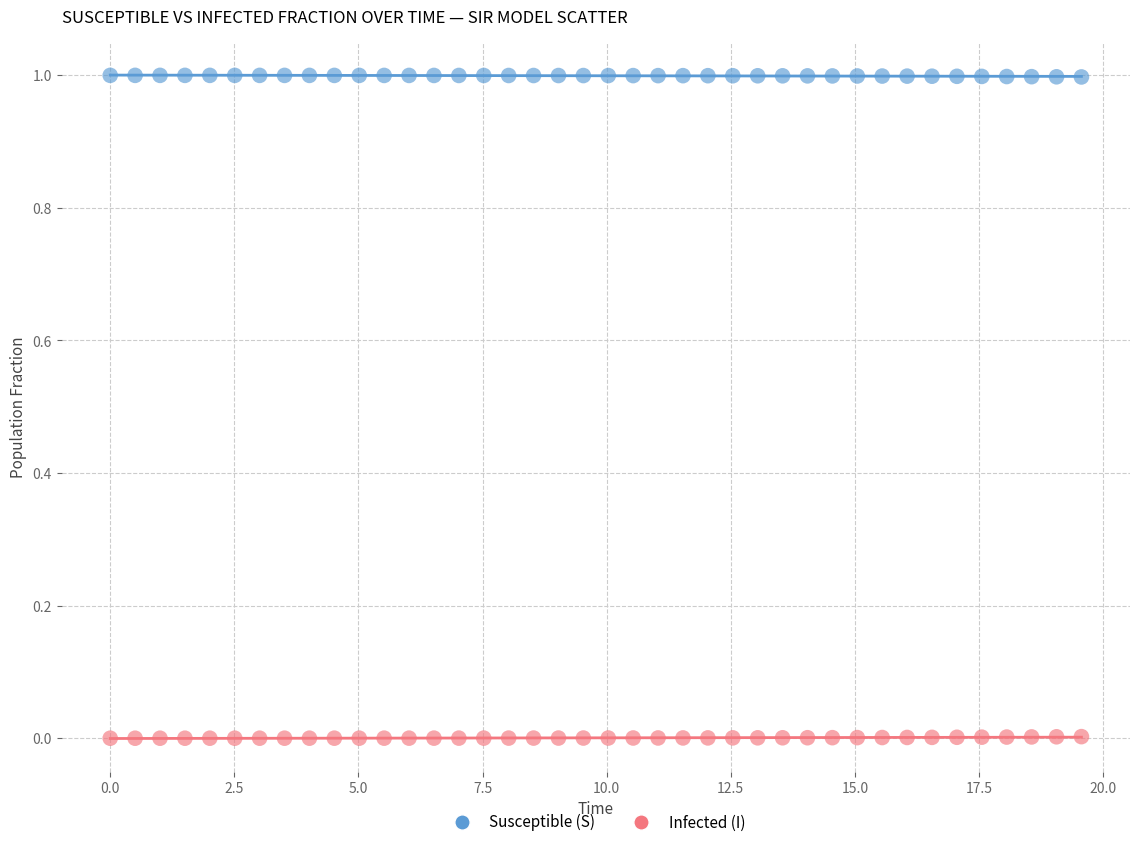

Across all data points, what is the range of X values (max minus min)?

19.6